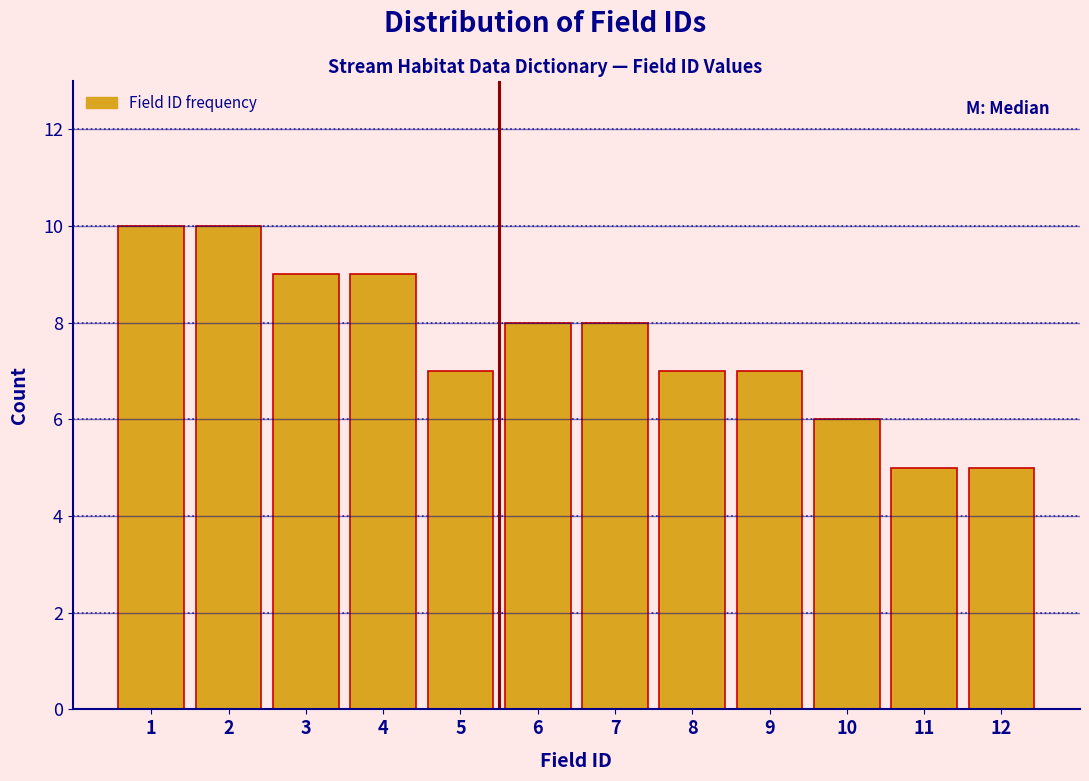

Reading left to right, transcribe all the data shown in this chart.

1=10	2=10	3=9	4=9	5=7	6=8	7=8	8=7	9=7	10=6	11=5	12=5